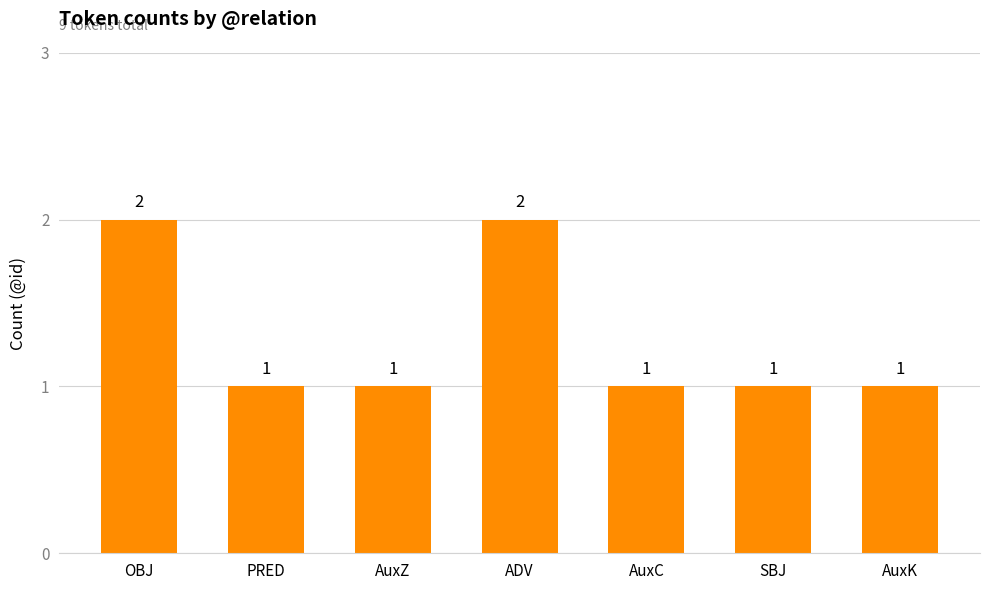

Does the chart contain stacked bars?

No